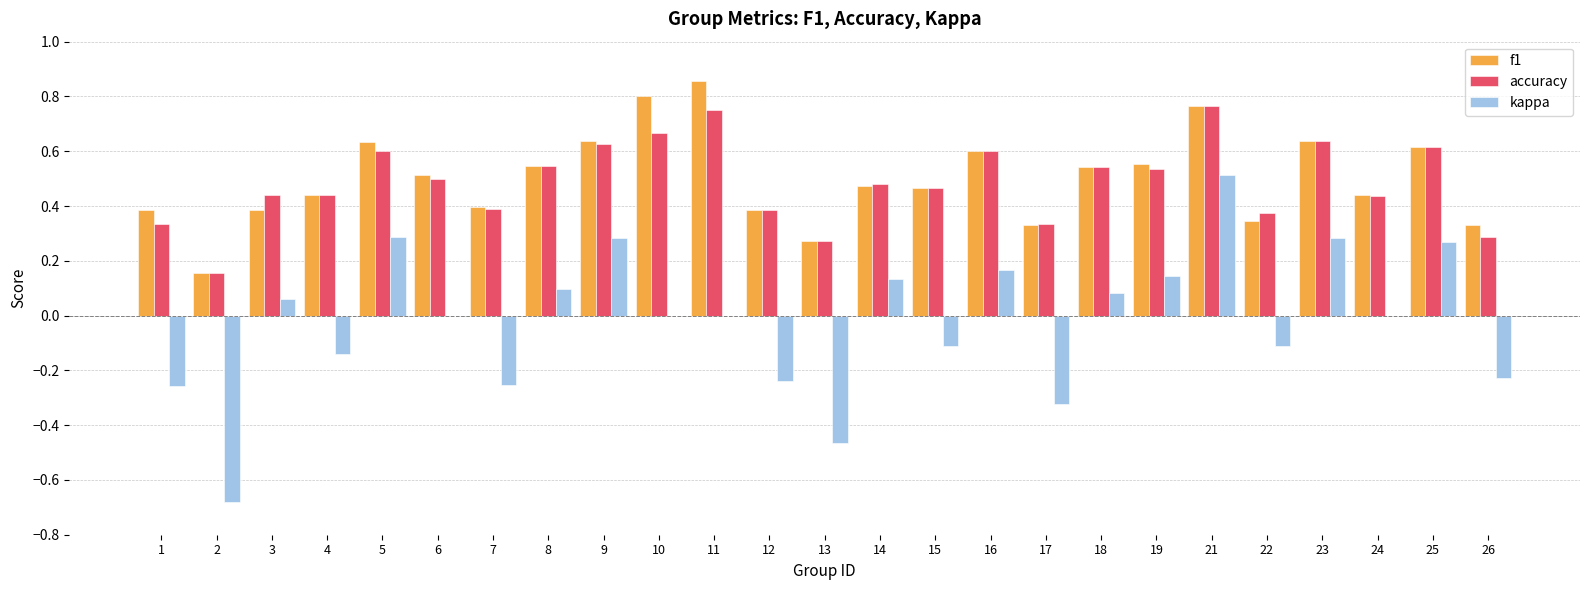

What is the sum of all f1 values?

12.5